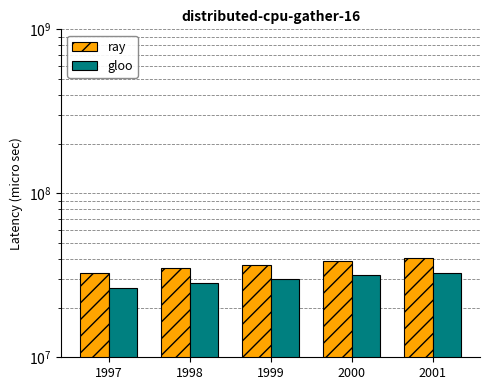

What is the average value of the gloo series?

29887419